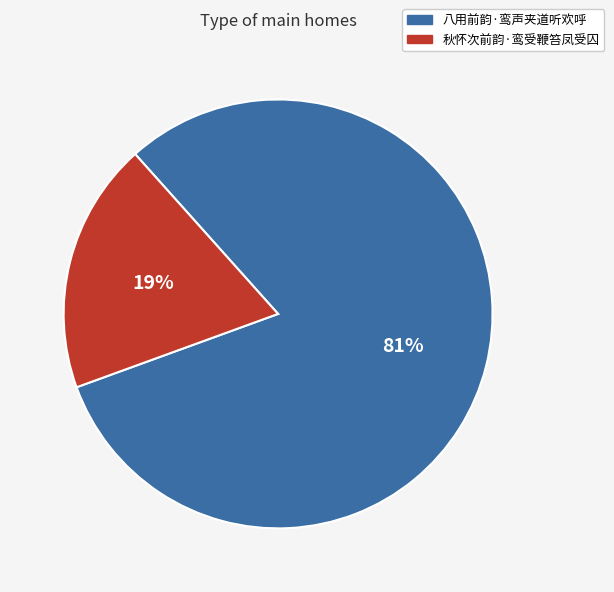

Which category has the smallest portion of the pie?

秋怀次前韵·鸾受鞭笞凤受囚